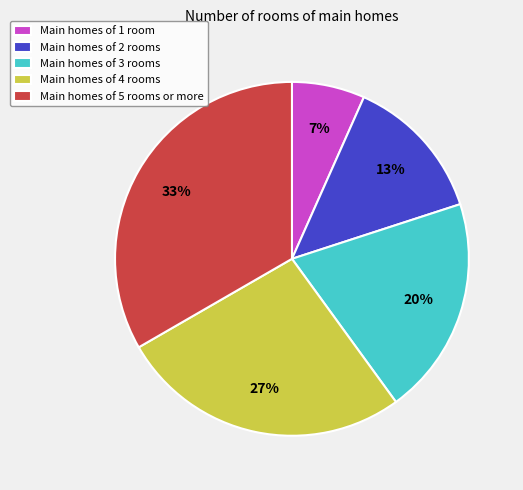

Which has a higher value, Main homes of 2 rooms or Main homes of 1 room?

Main homes of 2 rooms